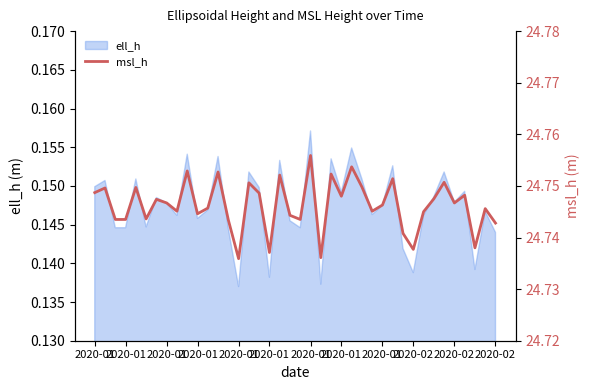

True or false: the data has more than 1 interior local peaks.

True